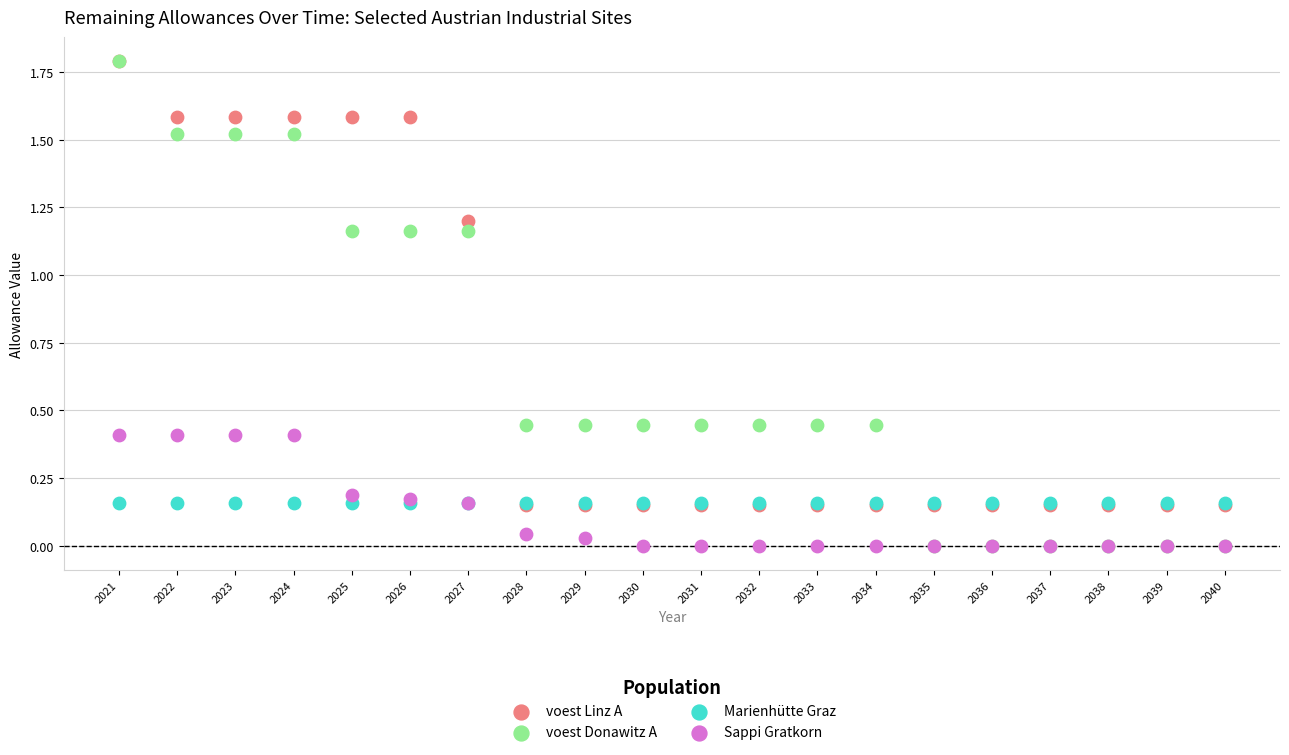

What are all the series names shown in the legend?

voest Linz A, voest Donawitz A, Marienhütte Graz, Sappi Gratkorn